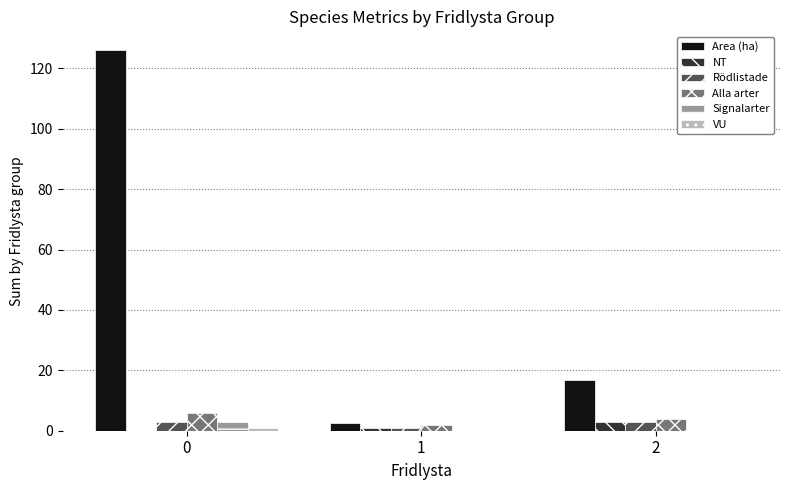

What is the sum of the NT values at 0 and 1?

1.0